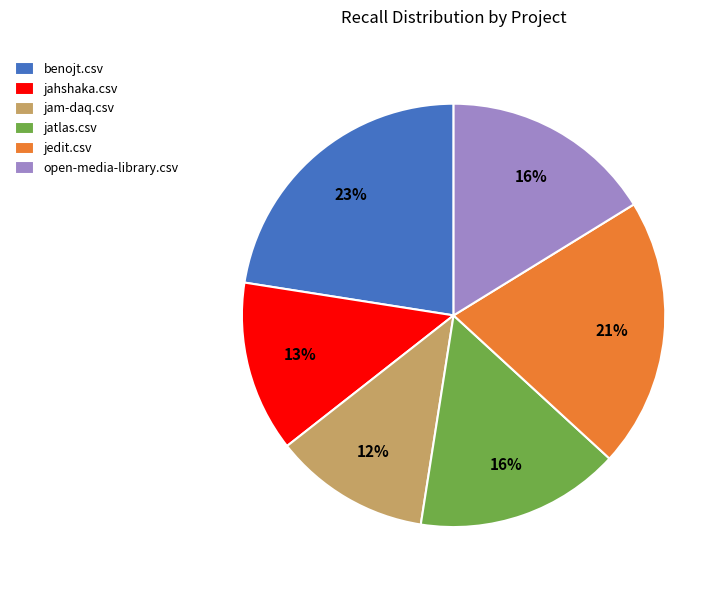

Between jam-daq.csv and open-media-library.csv, which is larger?

open-media-library.csv